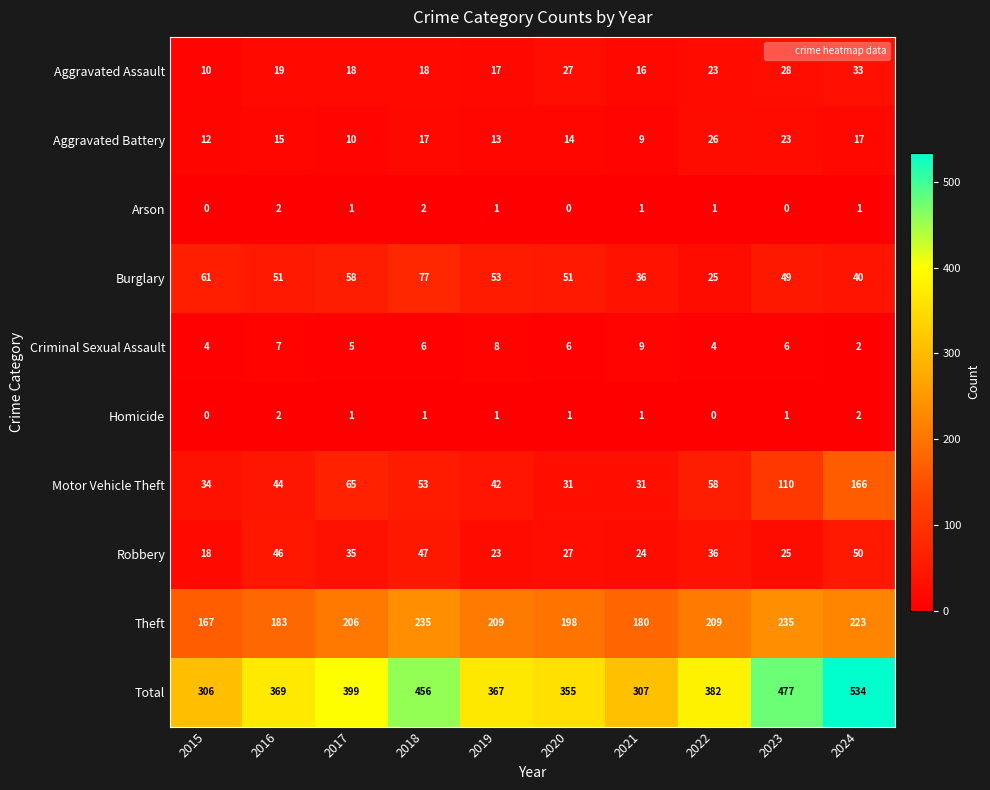

What is the spread (max minus min) of values at 2021?

306